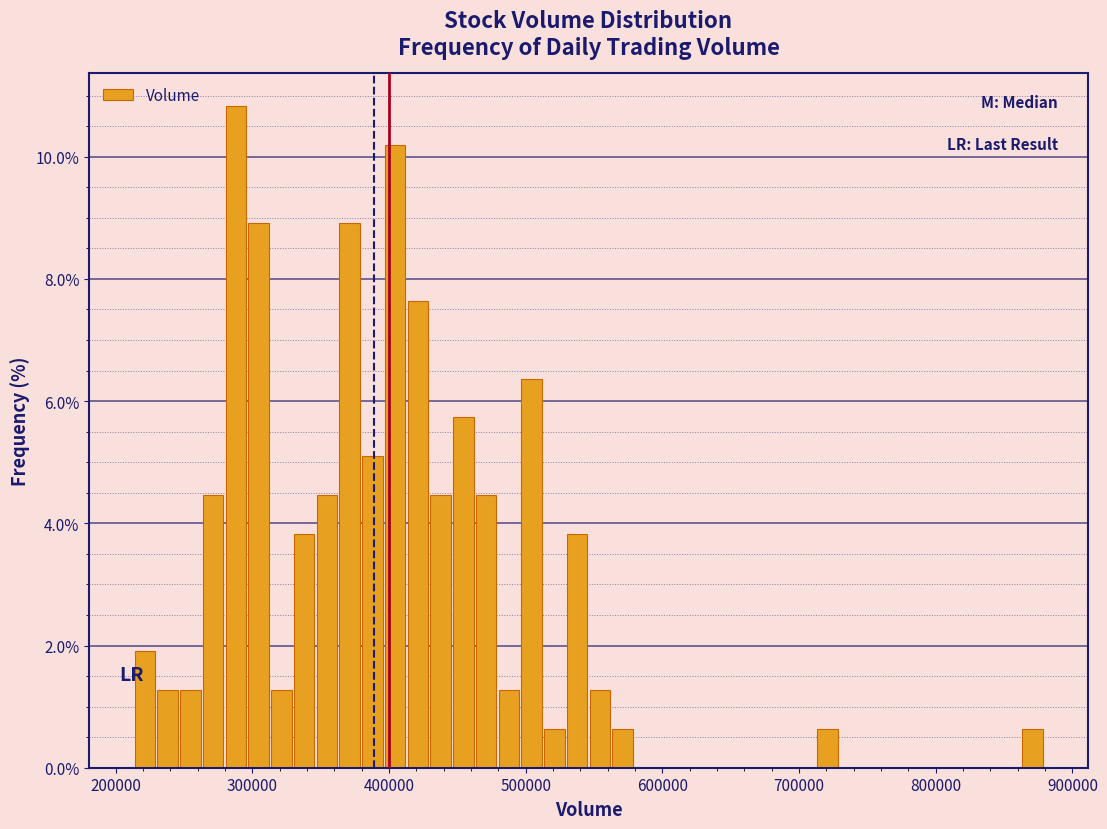

Read against the x-axis, roughly where is the centre of the tallest bar?

290000